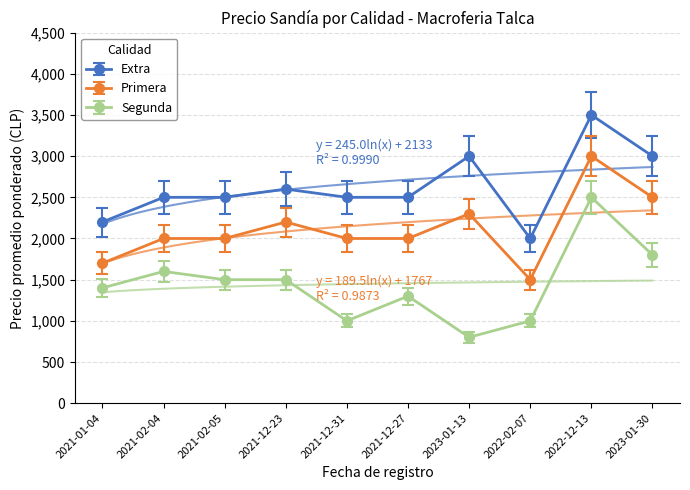

Rank the series by their maximum value, from lowest to highest.

Segunda, Primera, Extra